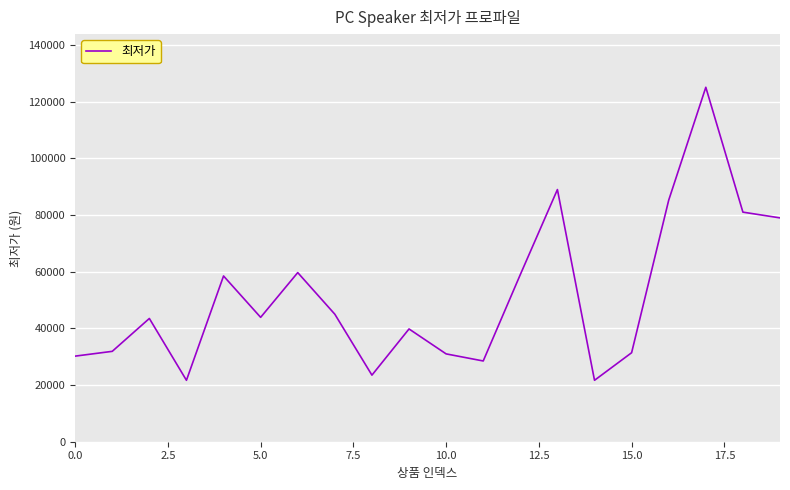

What is the difference between the maximum and minimum values?

103420